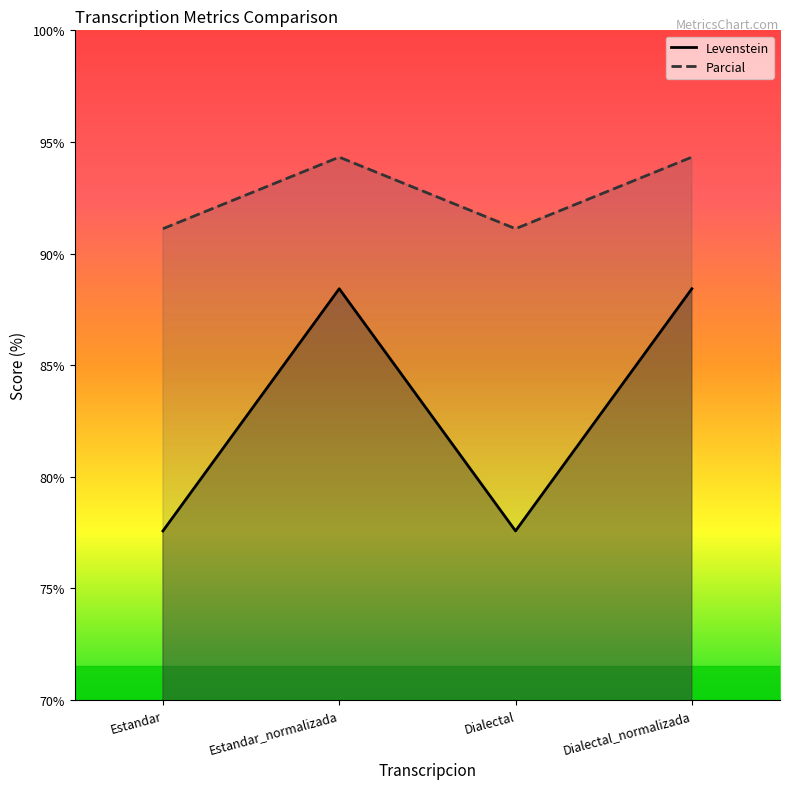

How many interior local peaks does the Levenstein series have?

1